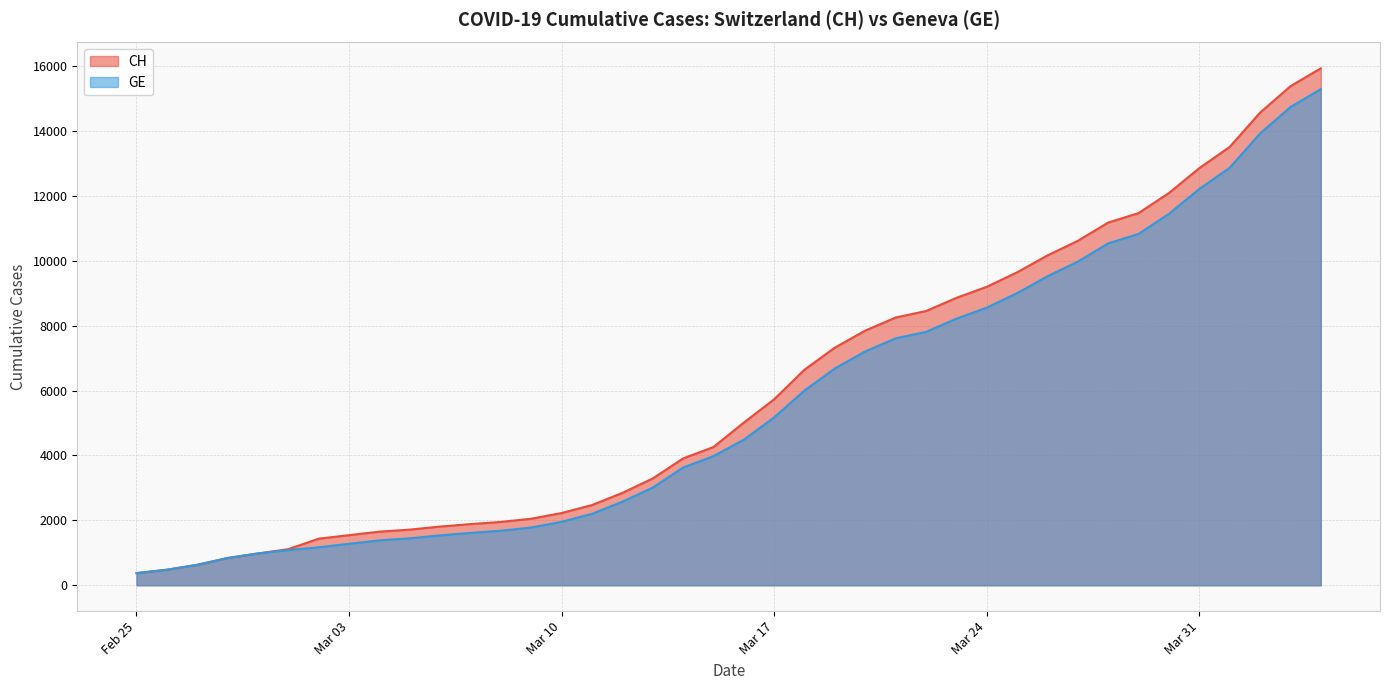

Which series has the widest spread of values?

CH